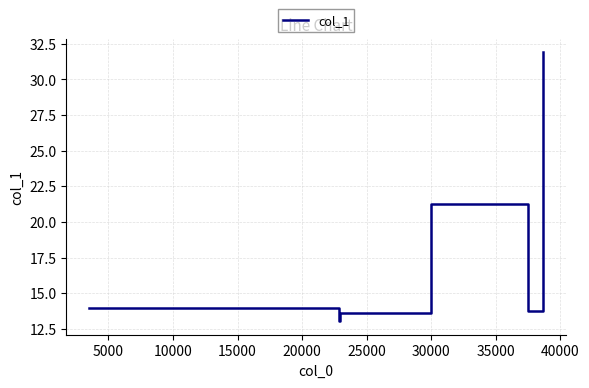

What is the difference between the maximum and minimum values?

18.9